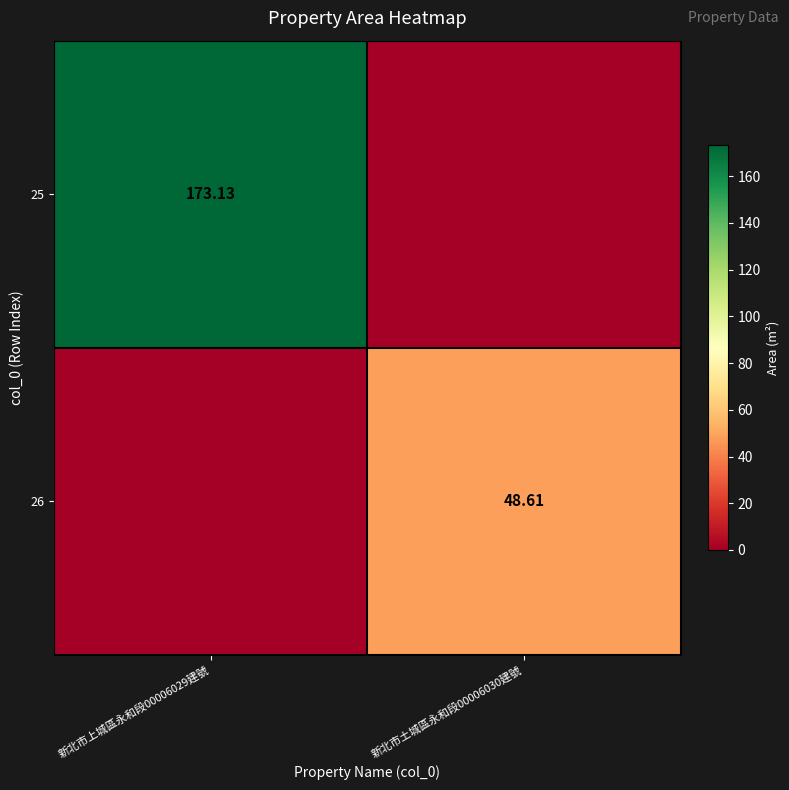

Is the value of 26 at 新北市土城區永和段00006030建號 greater than the value of 25 at 新北市上城區永和段00006029建號?

No